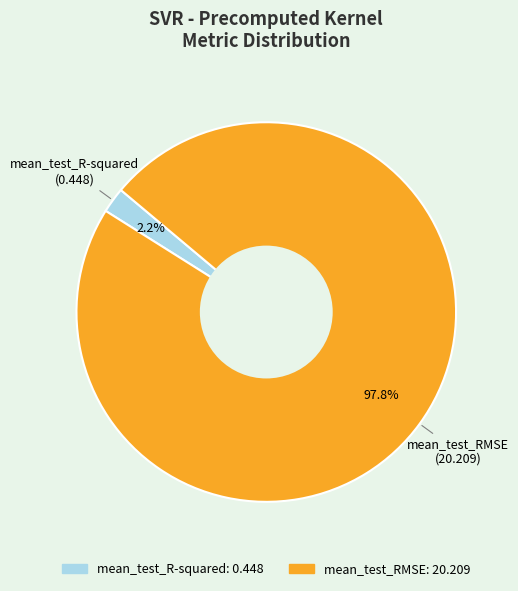

What is the total percentage of mean_test_R-squared and mean_test_RMSE?

100.0%